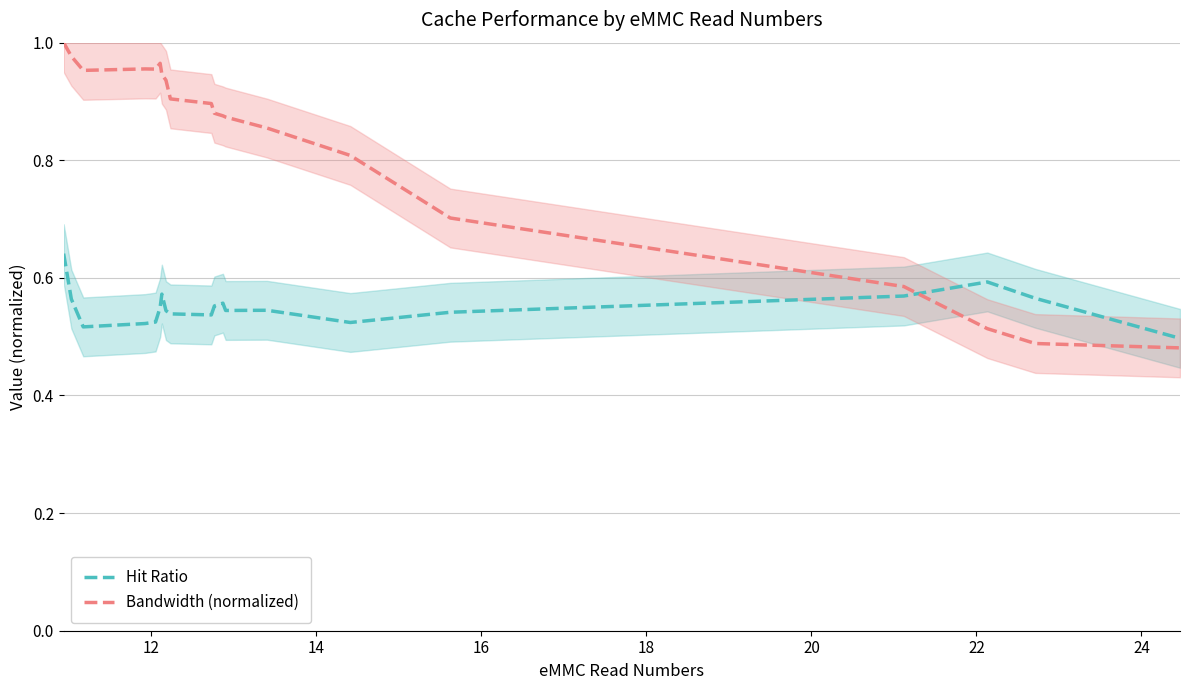

True or false: Bandwidth (normalized) and Hit Ratio intersect in this chart.

True